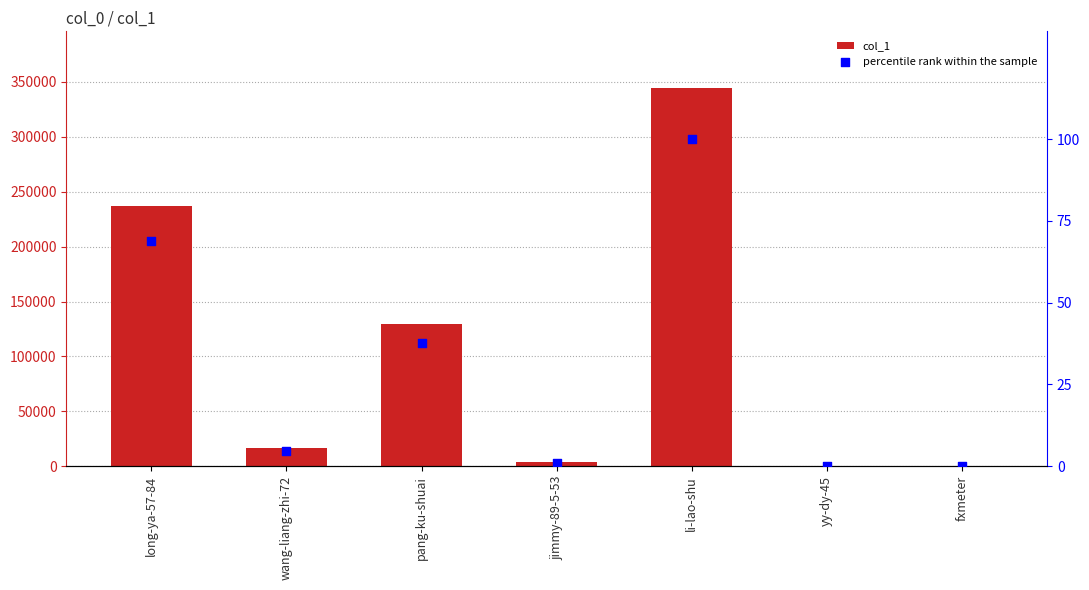

Which series reaches the maximum Y coordinate?

col_1